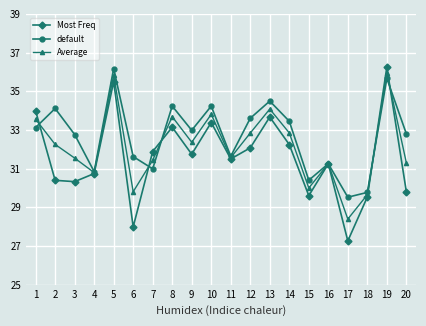

True or false: Average has more than 1 interior local peaks.

True